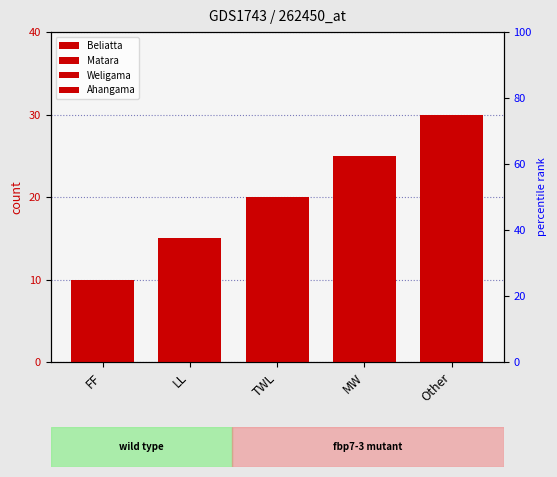

What are all the series names shown in the legend?

Beliatta, Matara, Weligama, Ahangama